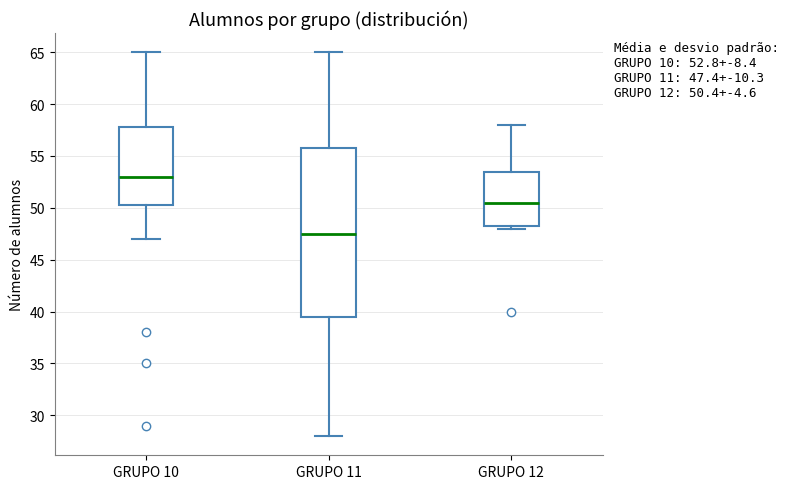

Which box's median line is the lowest?

GRUPO 11